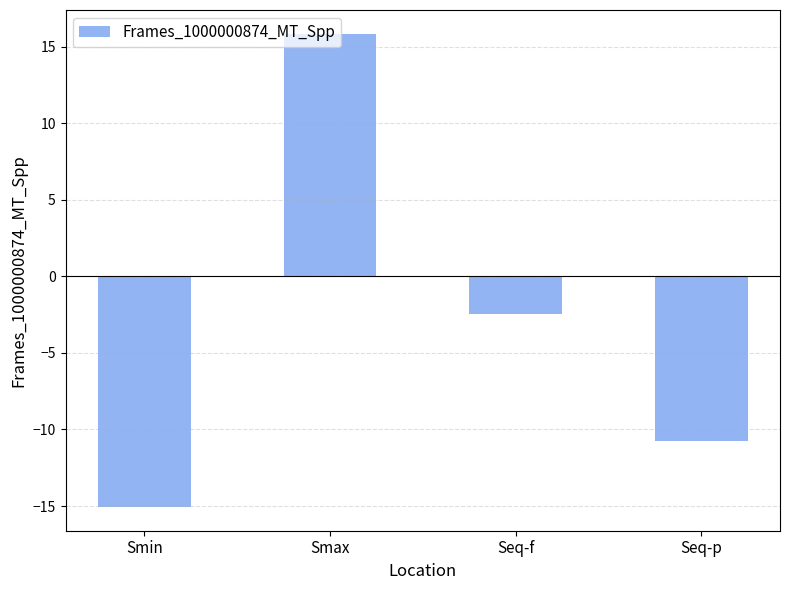

Which has a higher value, Seq-p or Seq-f?

Seq-f